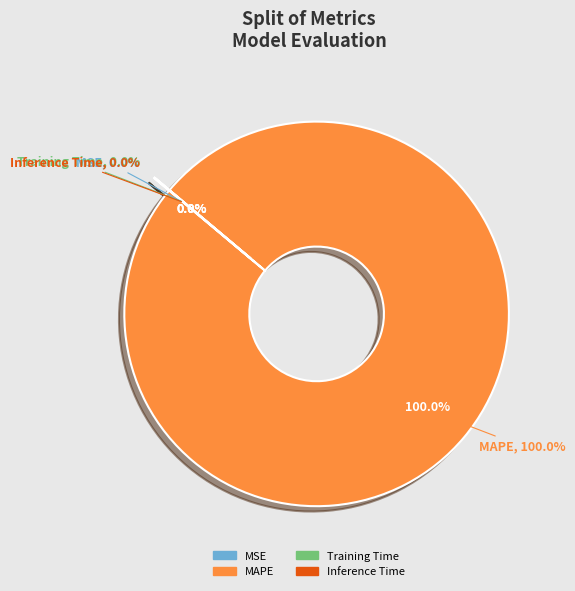

Rank the categories by value from lowest to highest.

Inference Time, Training Time, MSE, MAPE